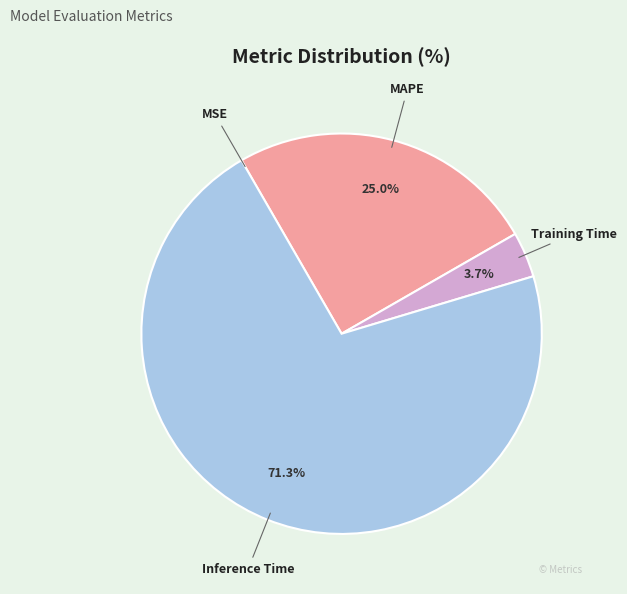

To the nearest percent, what is the average slice percentage?

25%